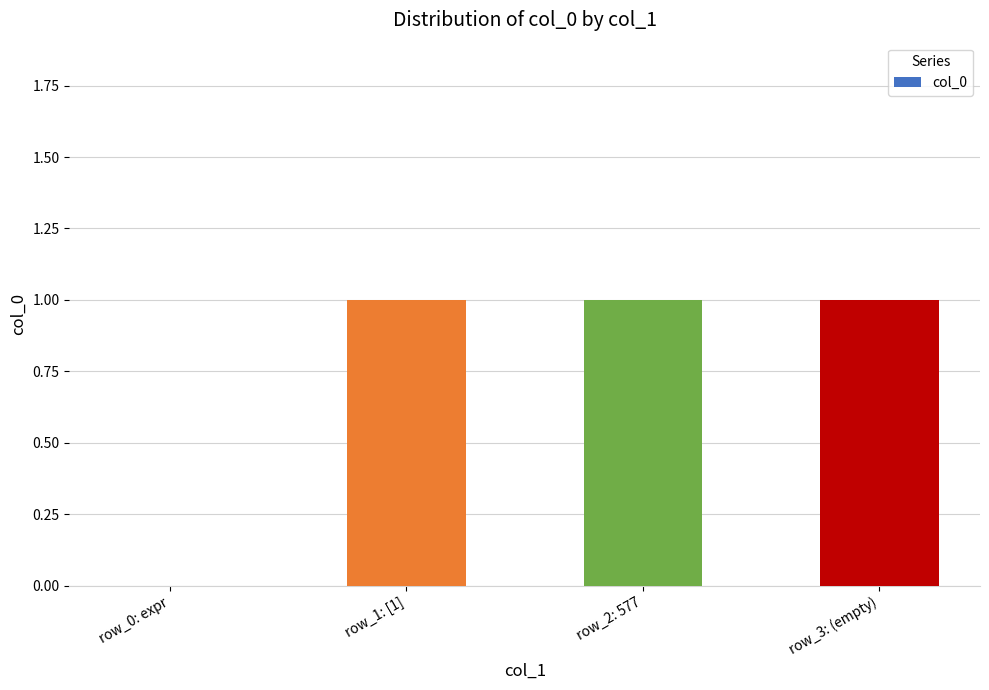

How many values are between 1 and 2?

3